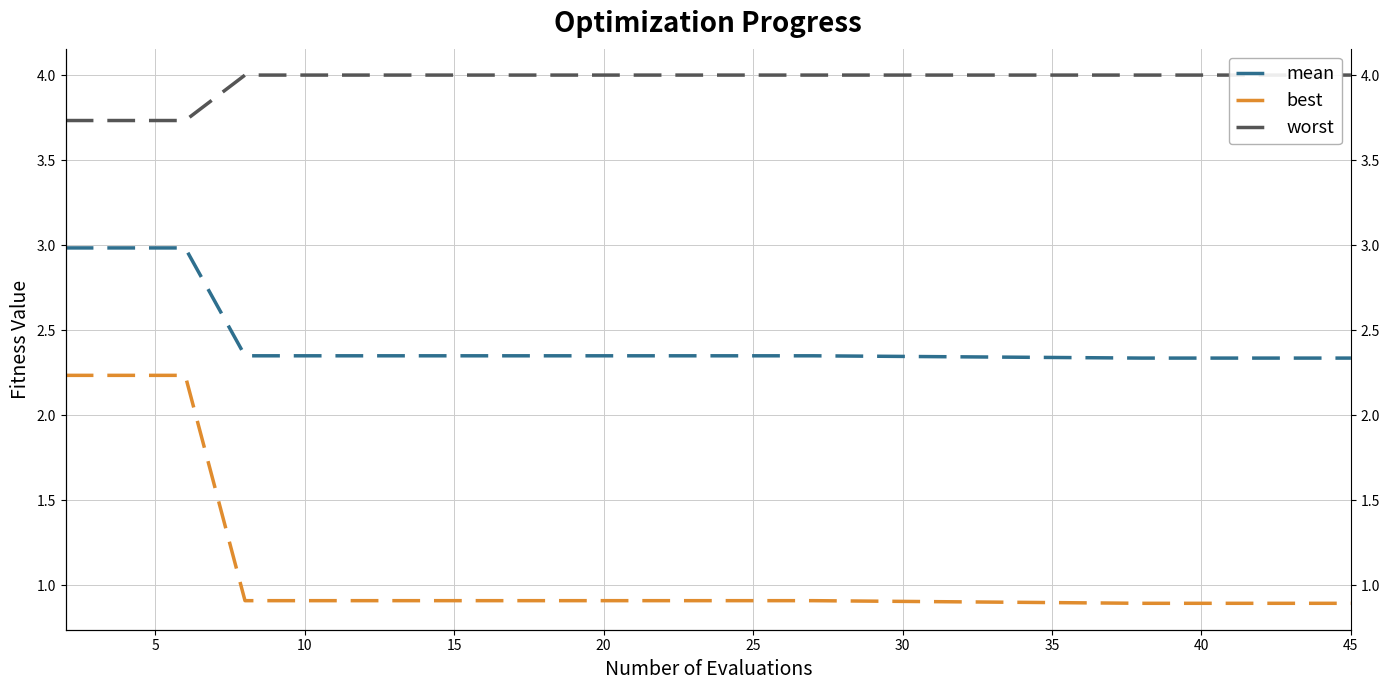

Reading right to left, transcribe all the data shown in this chart.

mean: 2.3	2.3	2.3	2.3	2.3	2.3	2.3	2.3	2.3	2.3	2.3	2.3	2.3	2.3	2.3	2.3	2.3	3.0	3.0	3.0
best: 0.9	0.9	0.9	0.9	0.9	0.9	0.9	0.9	0.9	0.9	0.9	0.9	0.9	0.9	0.9	0.9	0.9	2.2	2.2	2.2
worst: 4.0	4.0	4.0	4.0	4.0	4.0	4.0	4.0	4.0	4.0	4.0	4.0	4.0	4.0	4.0	4.0	4.0	3.7	3.7	3.7